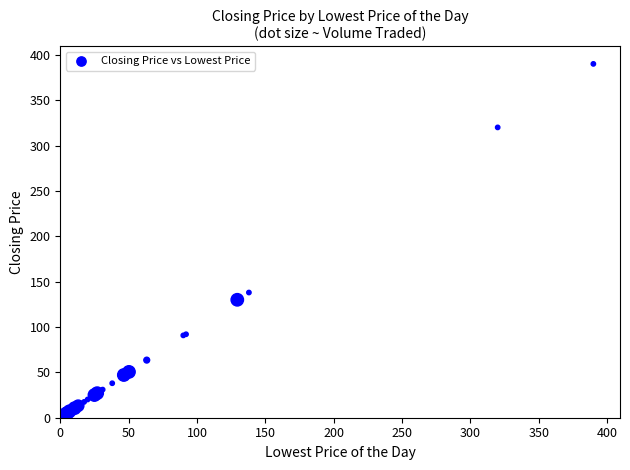

What Y value in the scatter plot is closest to 195?

138.0